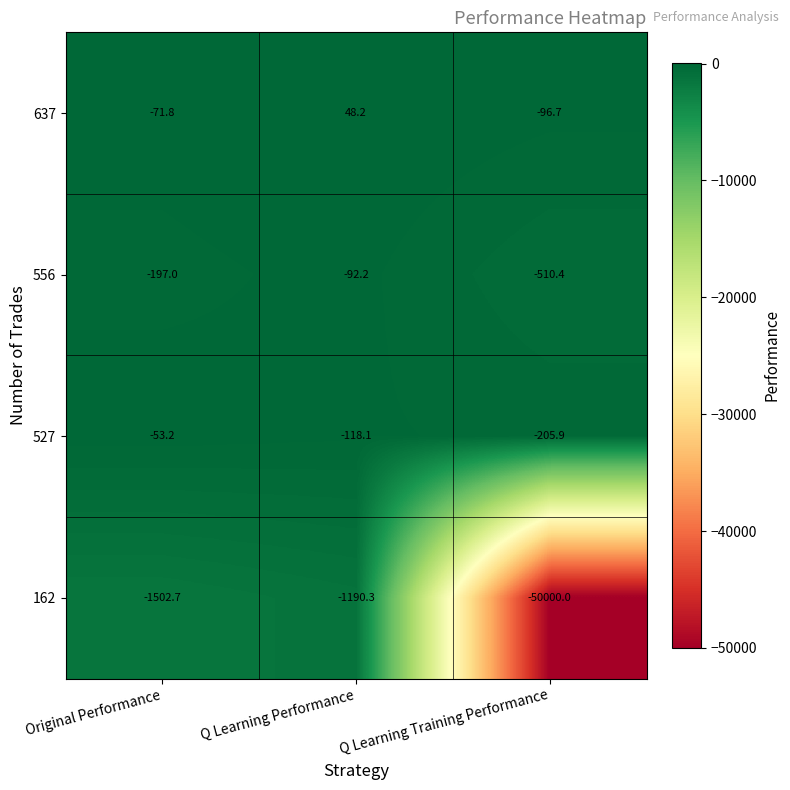

Is it true that 527 equals -48.1 at Q Learning Training Performance?

False